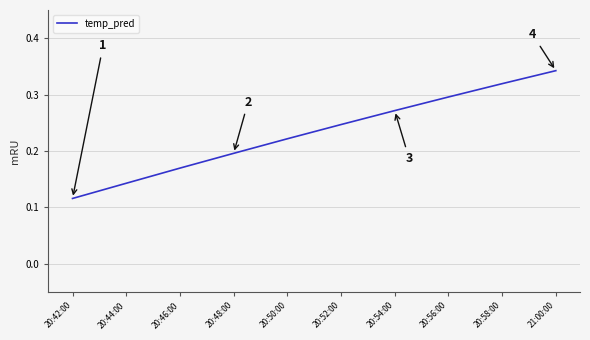

Which category has the lowest value across all series?

20:42:00